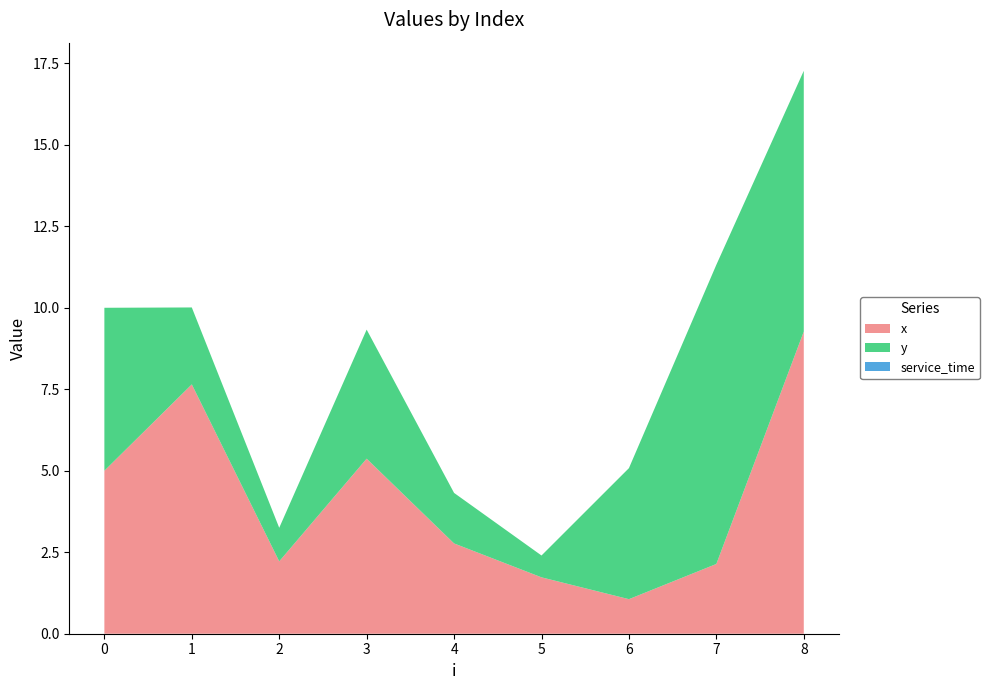

Reading left to right, what are all the values shown in this chart?

x: 5.0	7.7	2.2	5.4	2.8	1.7	1.1	2.1	9.3
y: 5.0	2.4	1.0	4.0	1.6	0.7	4.0	9.2	8.0
service_time: 0.0	0.0	0.0	0.0	0.0	0.0	0.0	0.0	0.0